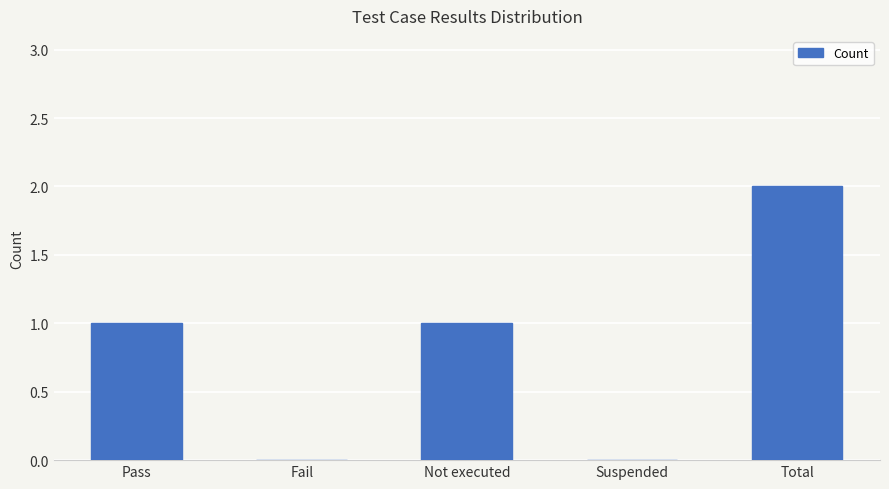

The chart shows a value of 1 at Suspended. True or false?

False